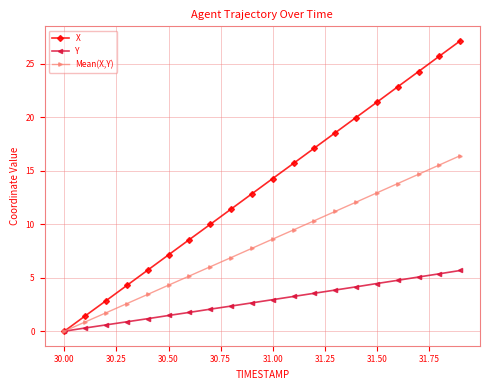

What is the difference between the second highest and minimum values in the X series?

25.7